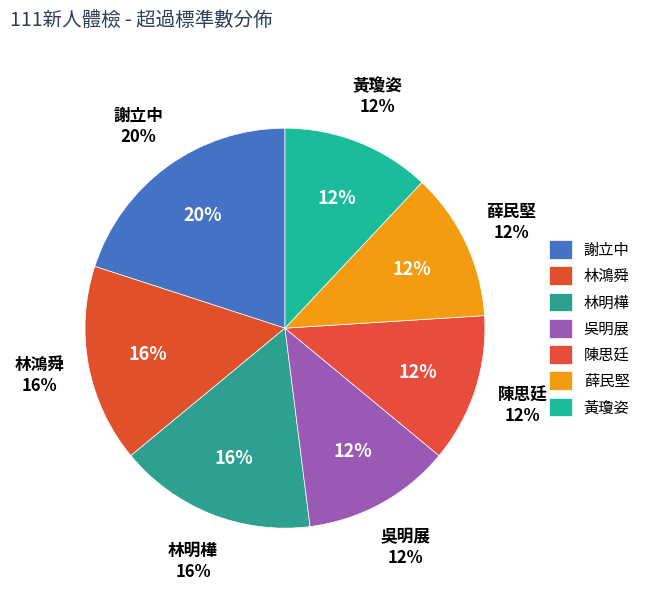

How many segments does this pie chart have?

7